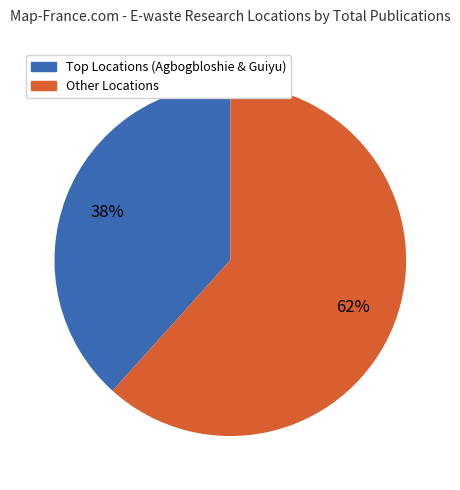

To the nearest percent, what is the average slice percentage?

50%